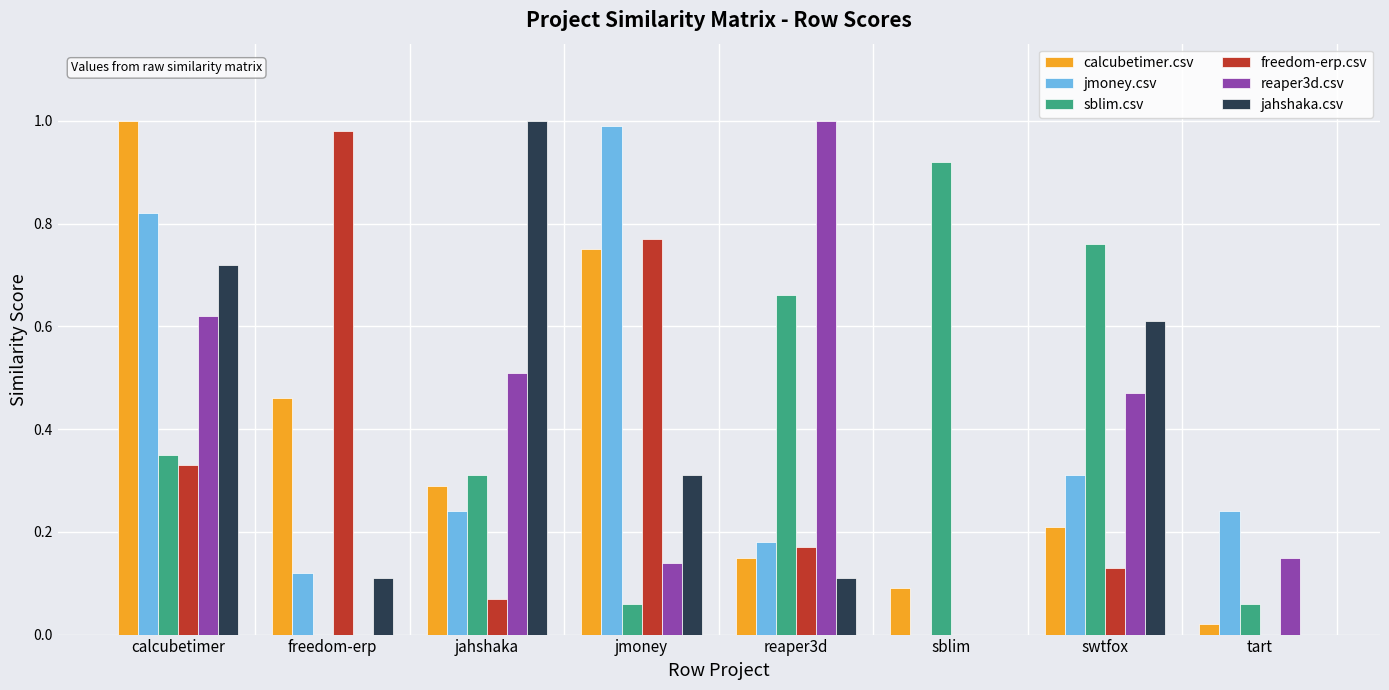

Is it true that reaper3d.csv equals -0.4 at freedom-erp?

False